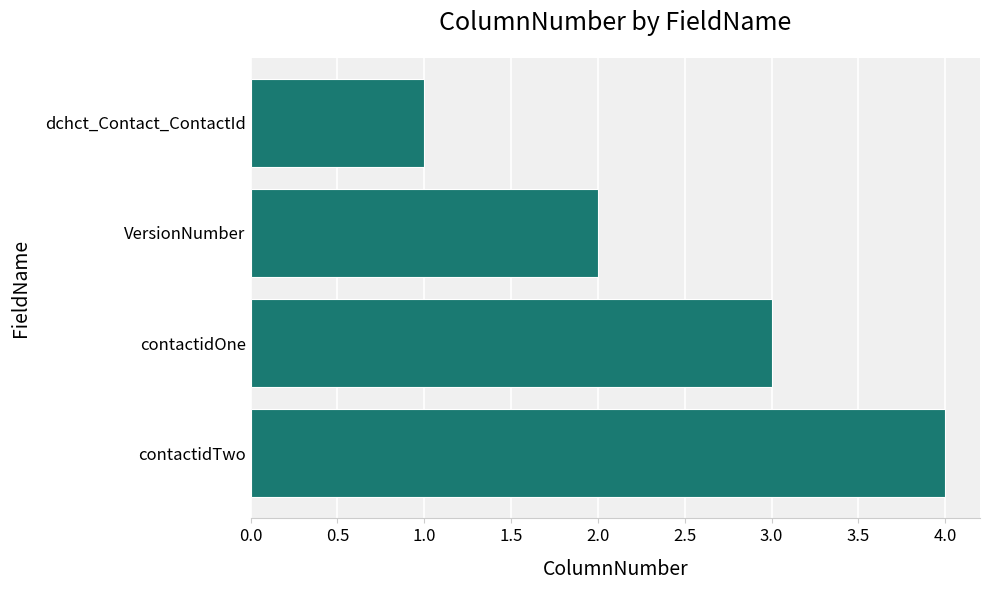

Is it true that the value at dchct_Contact_ContactId is 1?

True